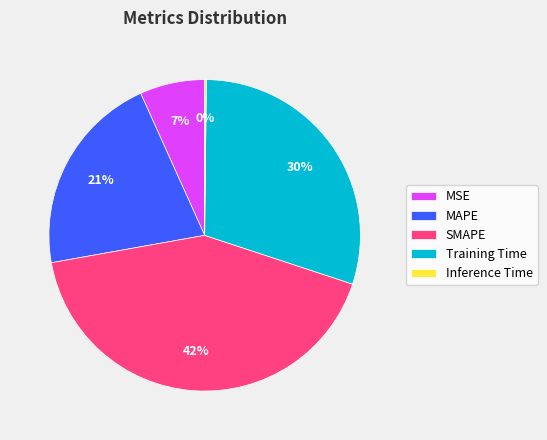

To the nearest percent, what portion does SMAPE represent?

42%